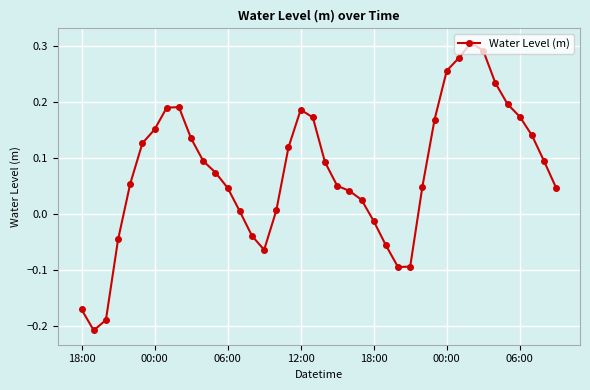

True or false: the data has more than 0 interior local peaks.

True